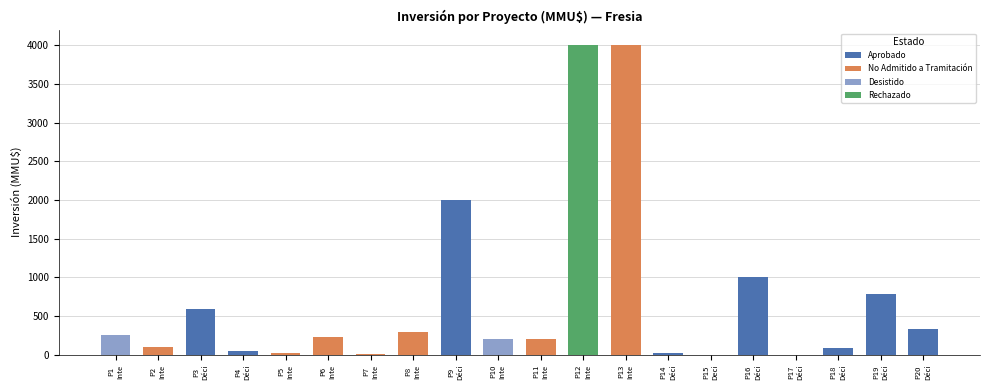

At which category does the chart reach its peak across all series?

Interregional